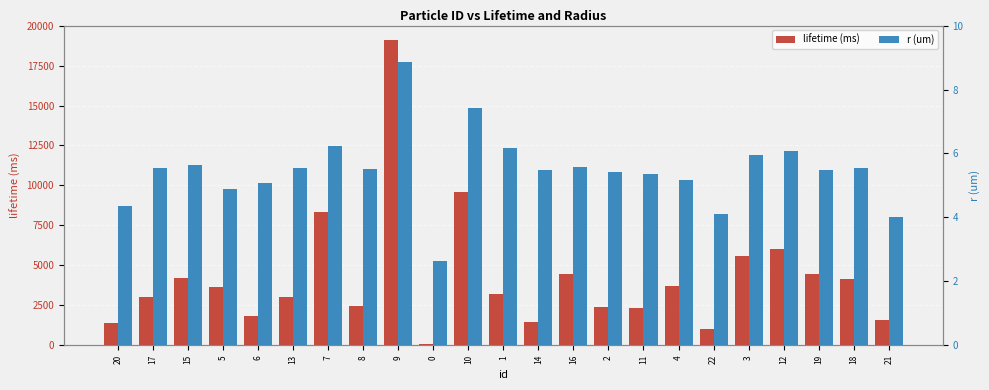

How many groups of bars are there?

23